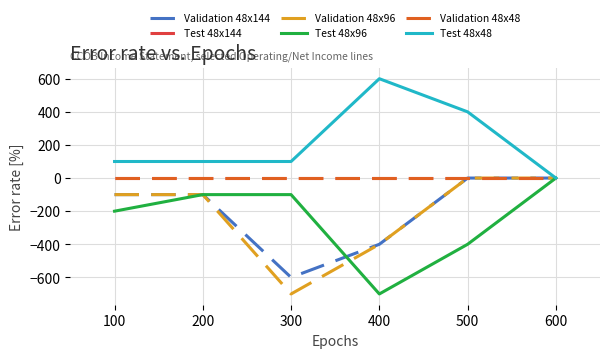

At 100, list the series in order from largest to smallest.

Test 48x48, Test 48x144, Validation 48x48, Validation 48x144, Validation 48x96, Test 48x96